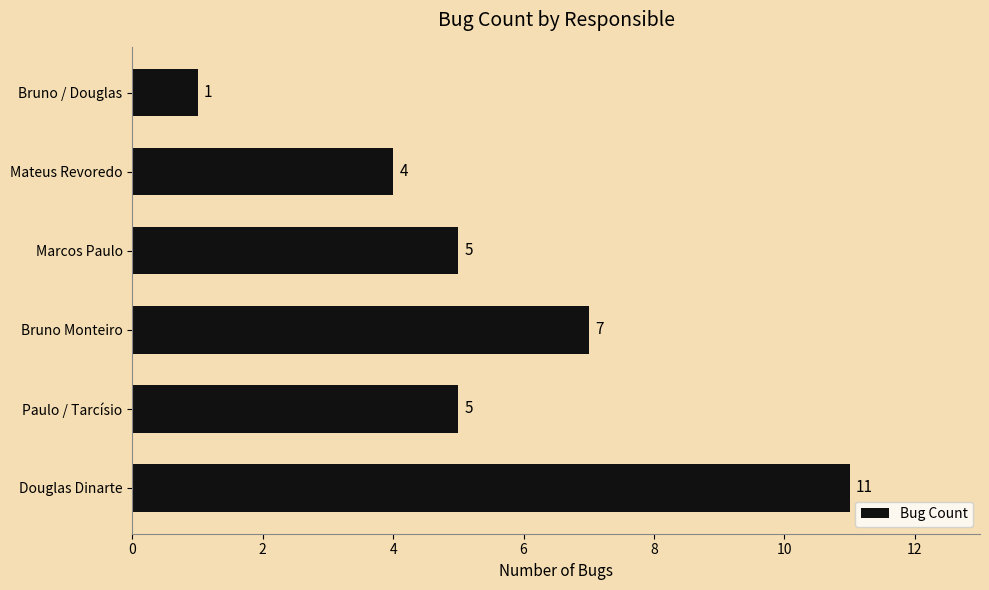

The value at Bruno Monteiro is 10. True or false?

False